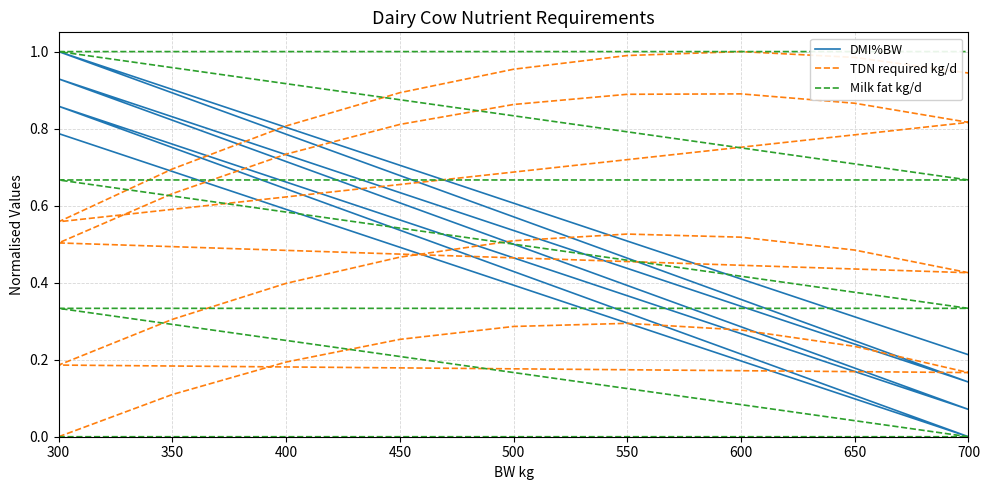

What is the difference between the second highest and minimum values in the TDN required kg/d series?

1.0